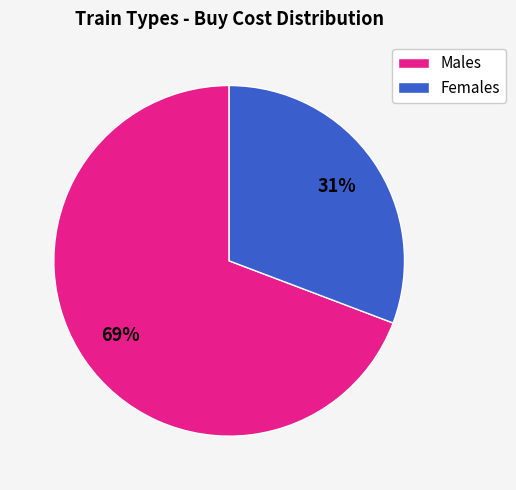

Is there any slice that represents more than half of the pie?

Yes